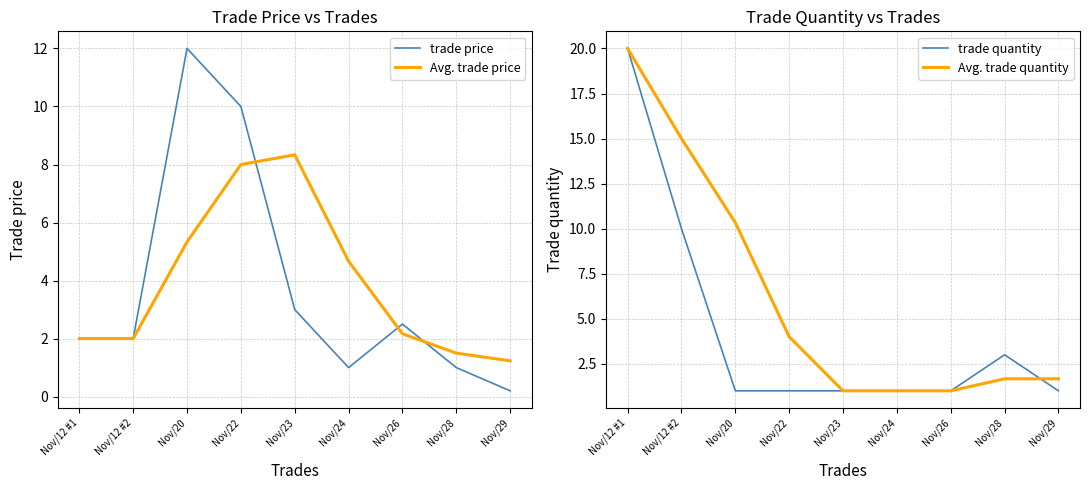

What is the lowest value of the Avg. trade quantity series?

1.0